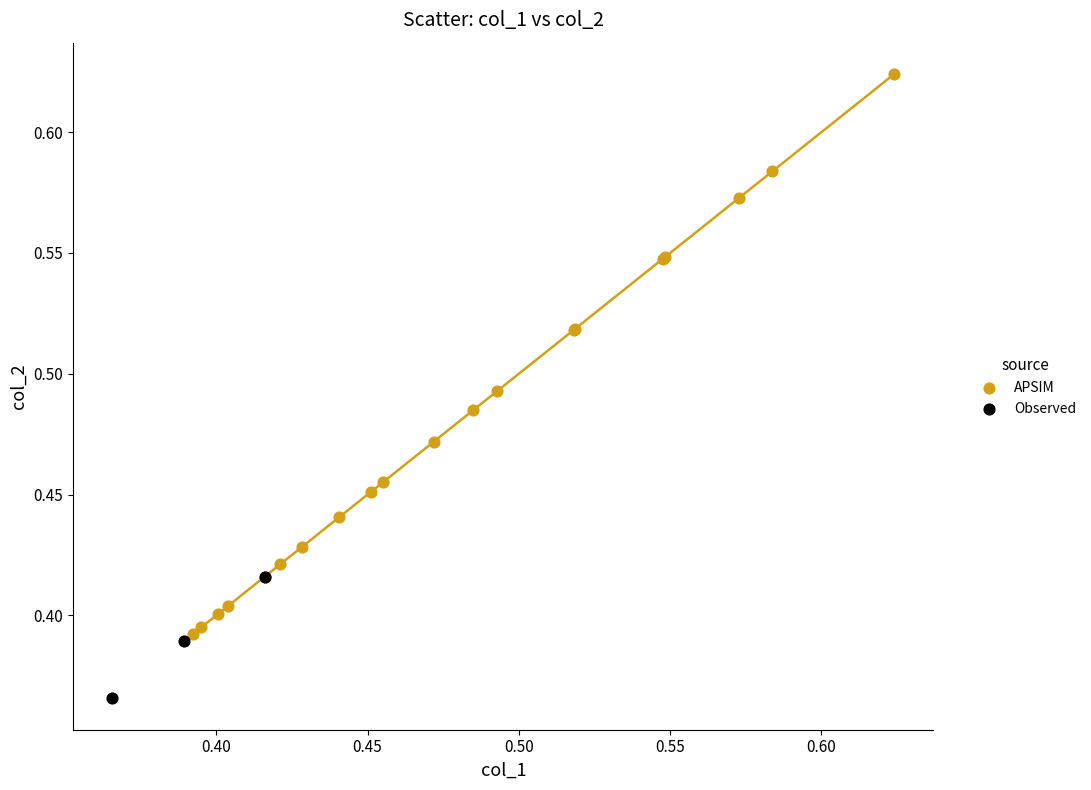

Which series has the widest spread of Y values?

APSIM